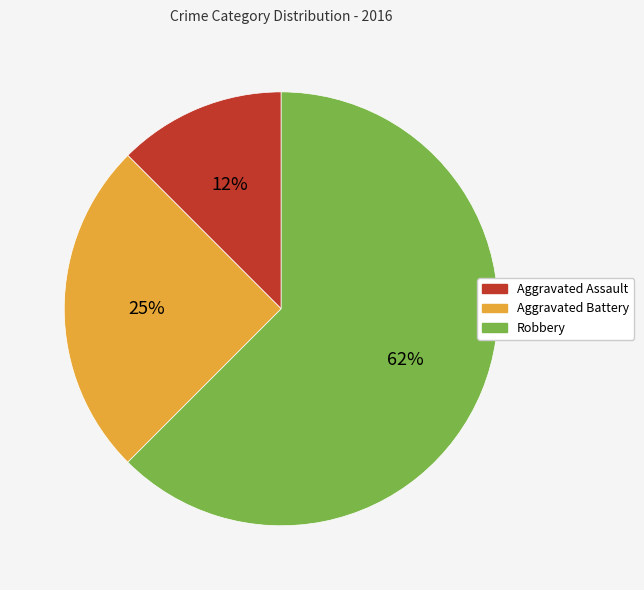

How many slices are in this pie chart?

3